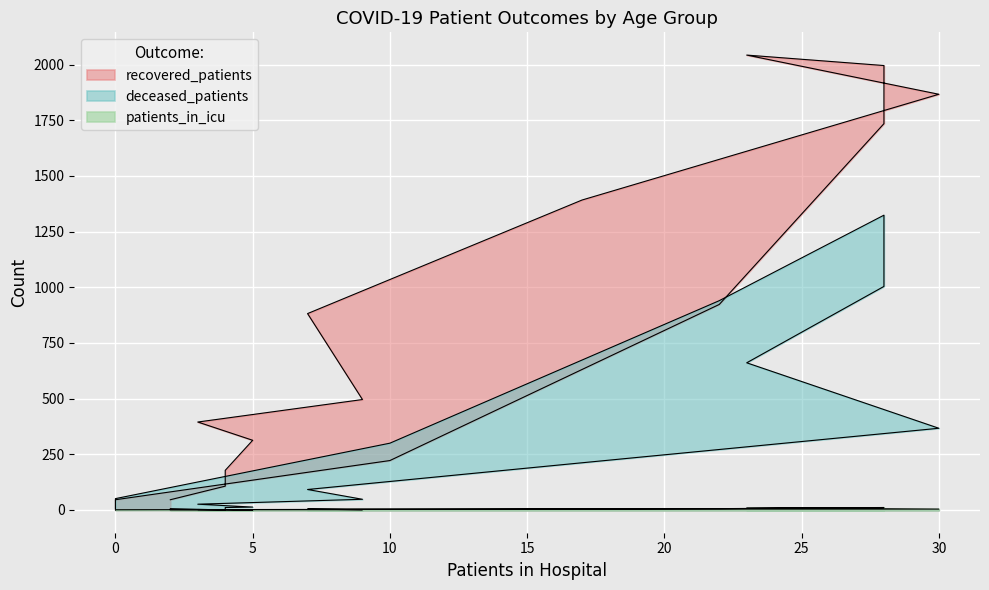

The value of patients_in_icu at 0 is 0. True or false?

False